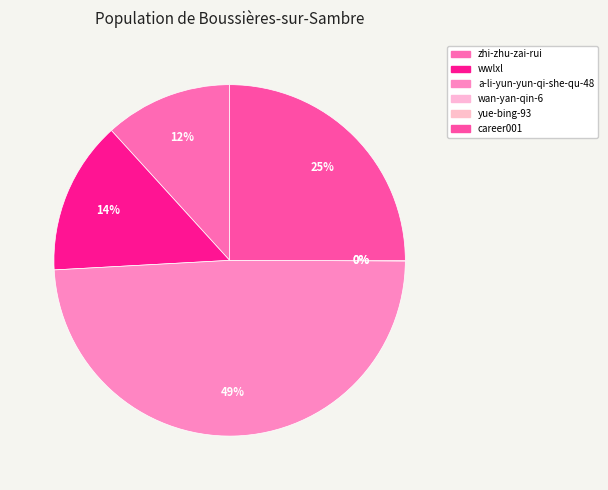

To the nearest percent, what portion does a-li-yun-yun-qi-she-qu-48 represent?

49%